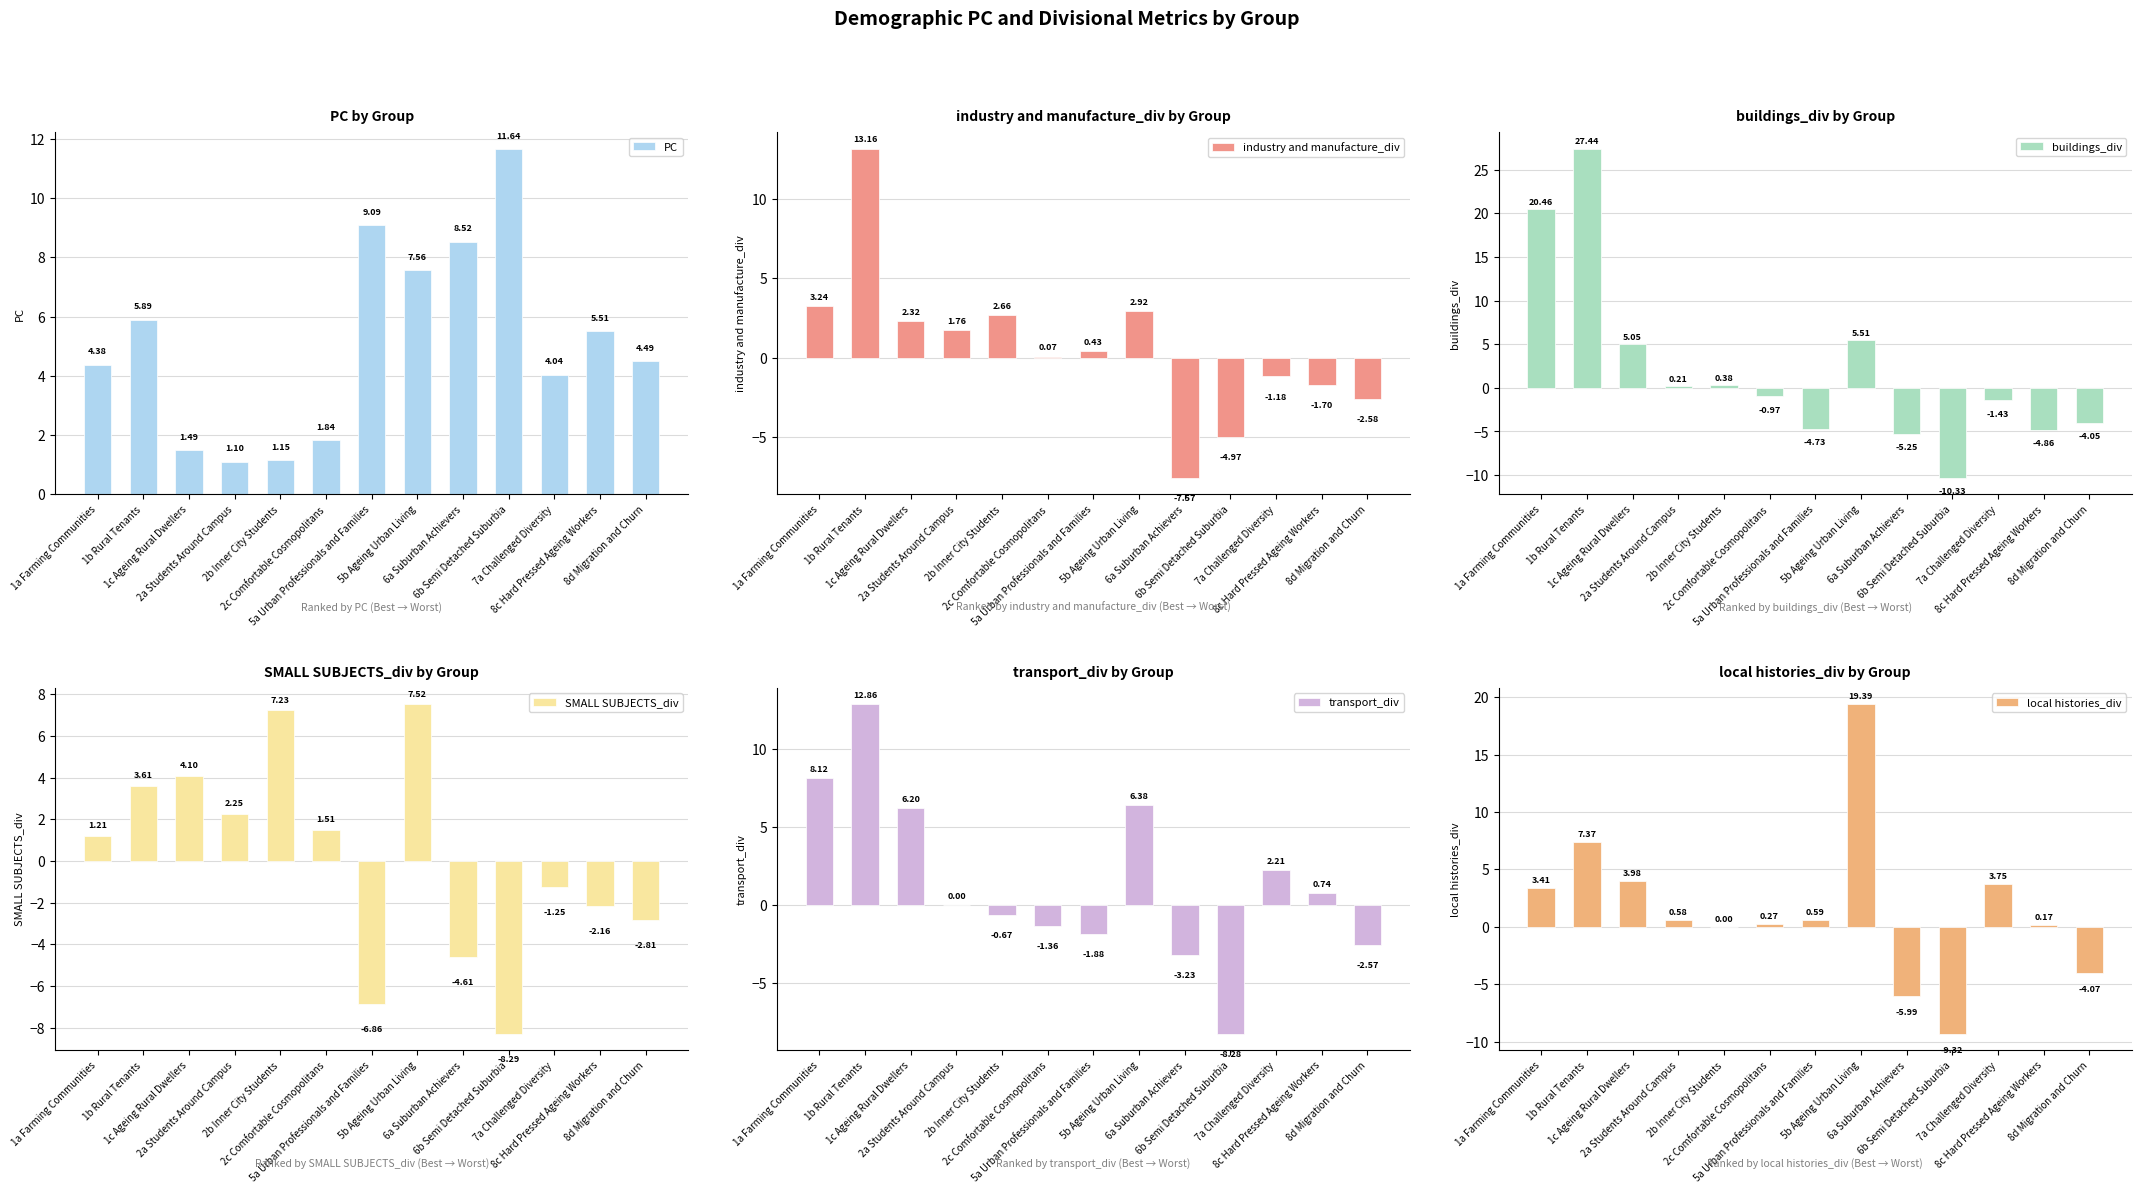

How many bars are there in each group?

6